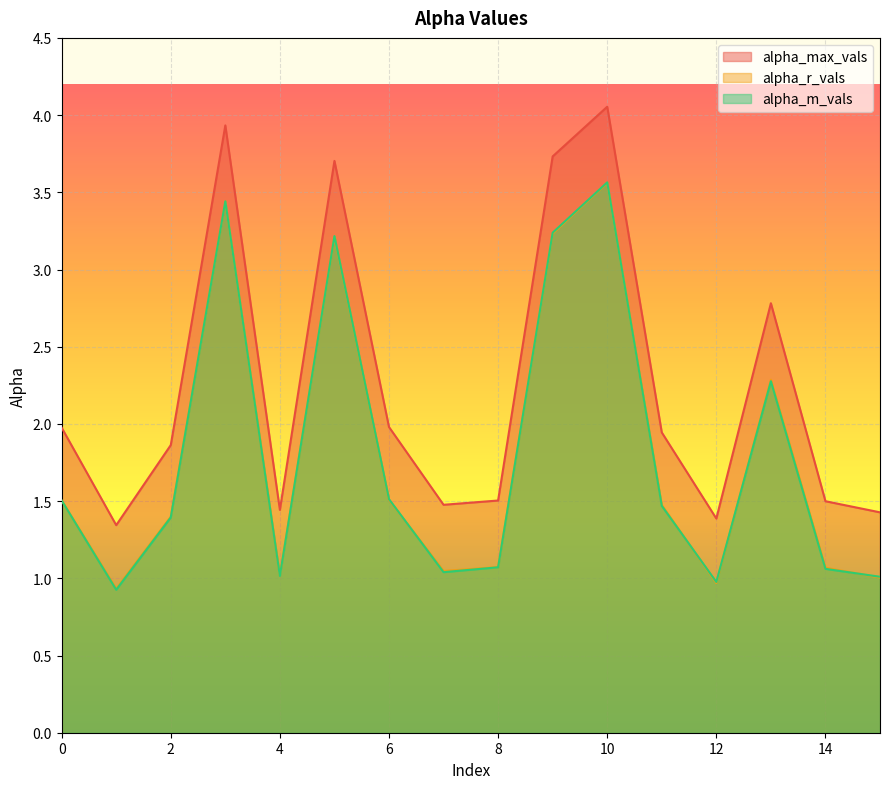

At 1, list the series in order from largest to smallest.

alpha_max_vals, alpha_r_vals, alpha_m_vals